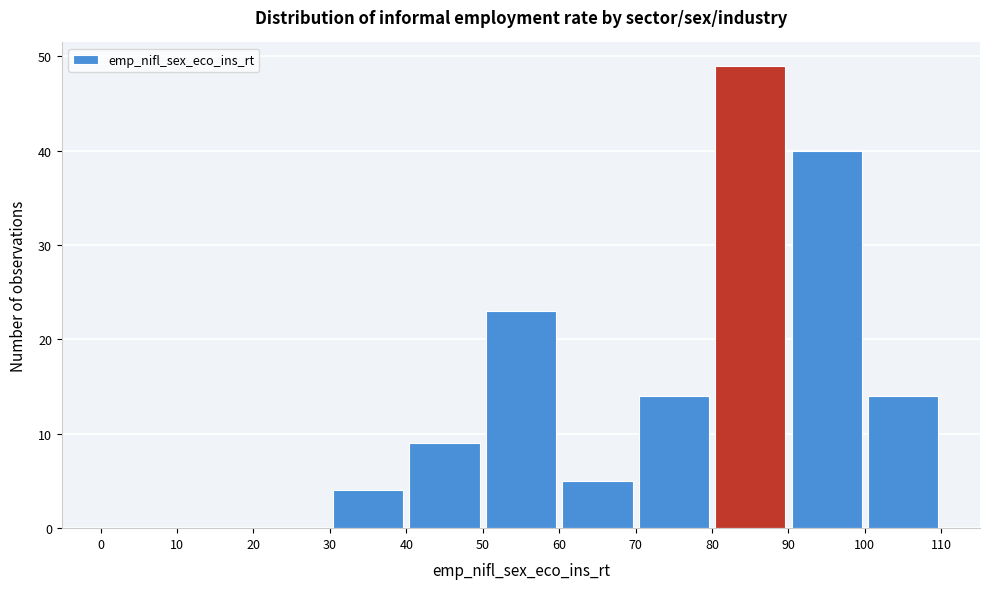

Over which range of the x-axis is the bar tallest?

80 to 90